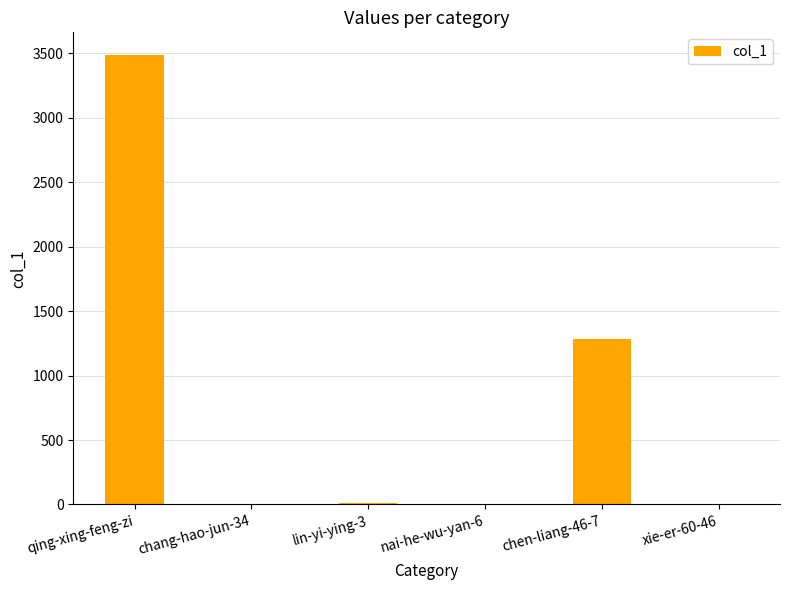

What is the sum of all values?

4792